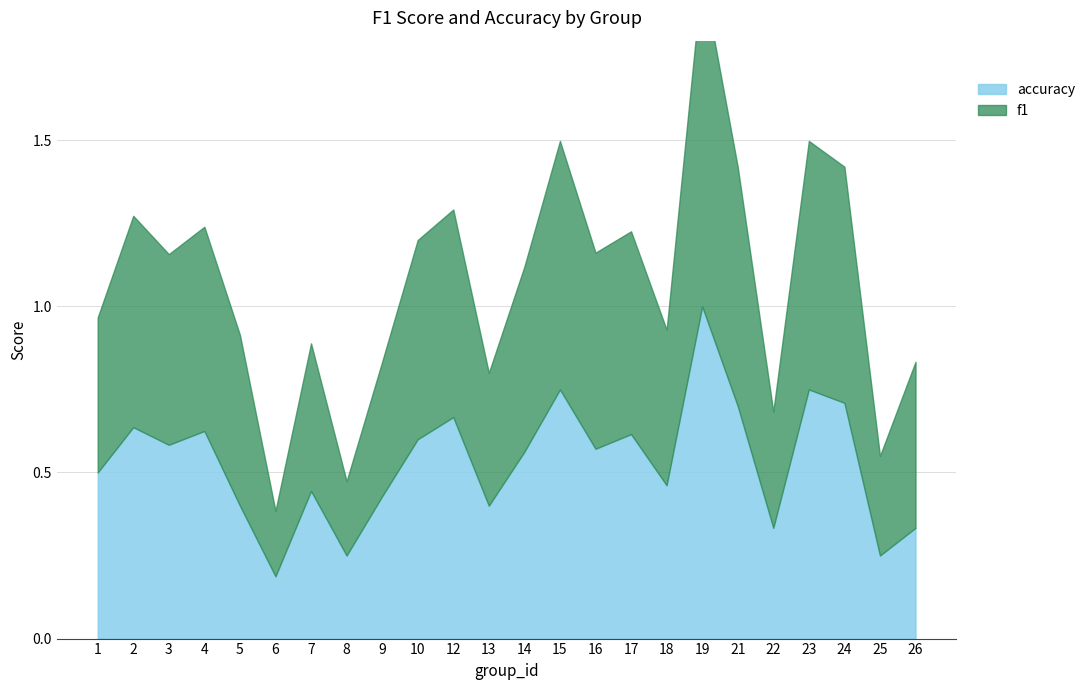

The accuracy series shows 0.7 at 21. True or false?

True